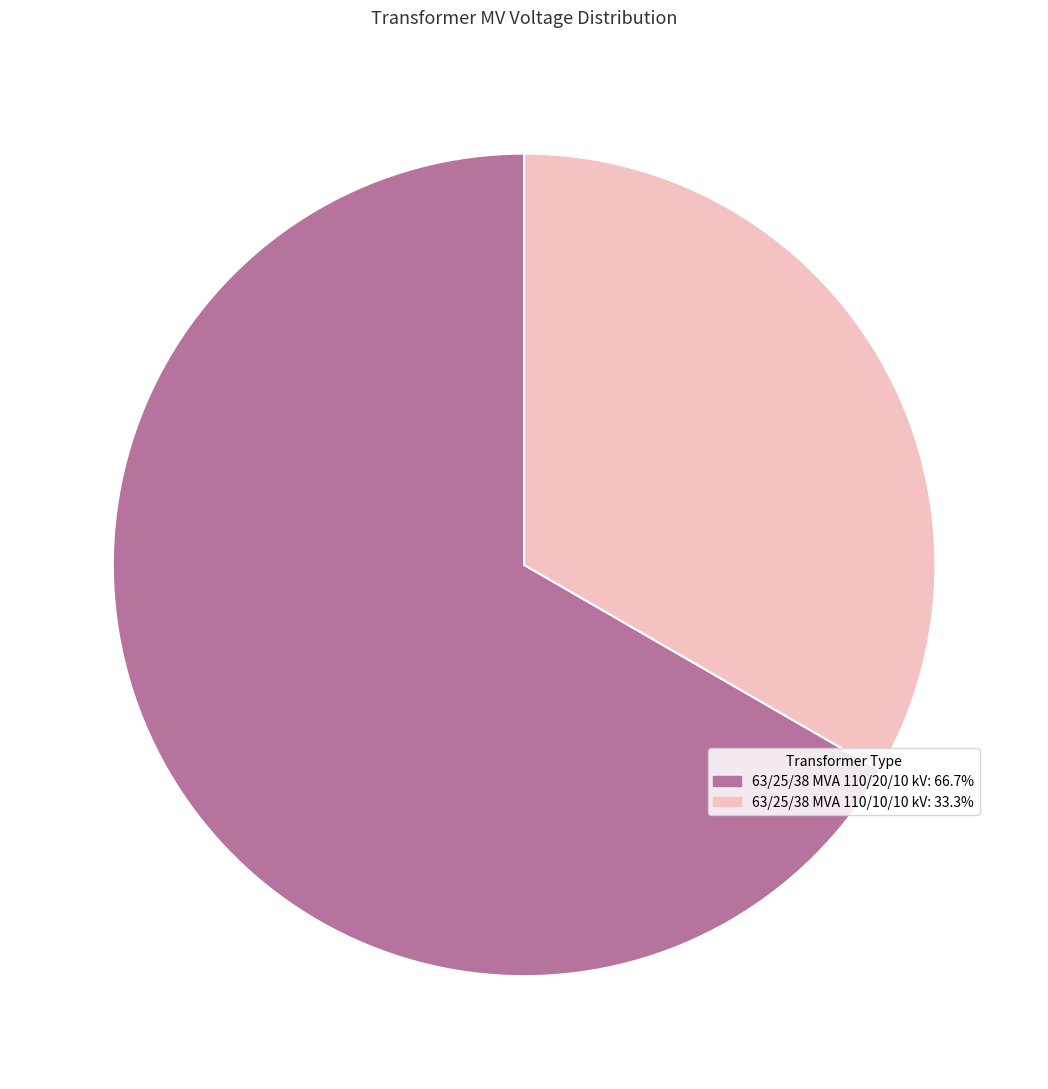

How many slices are in this pie chart?

2